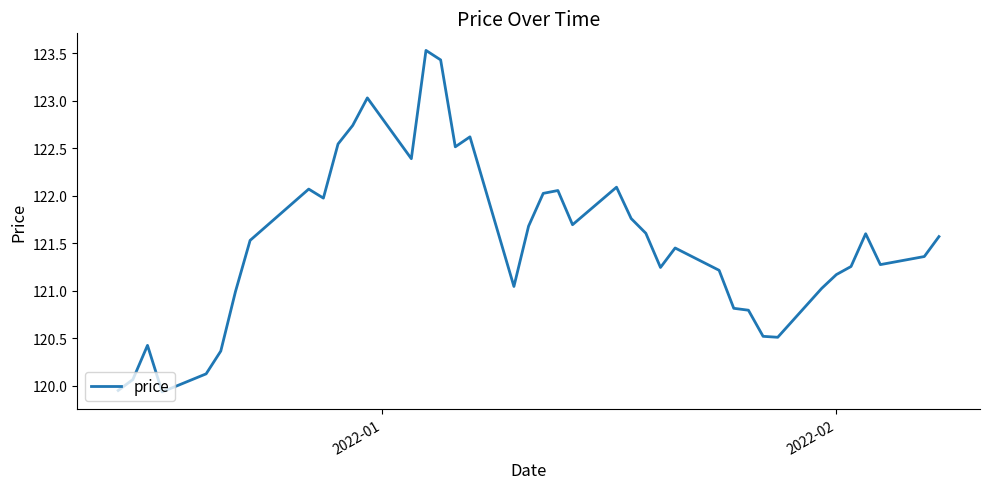

What is the maximum value shown in the chart?

123.5